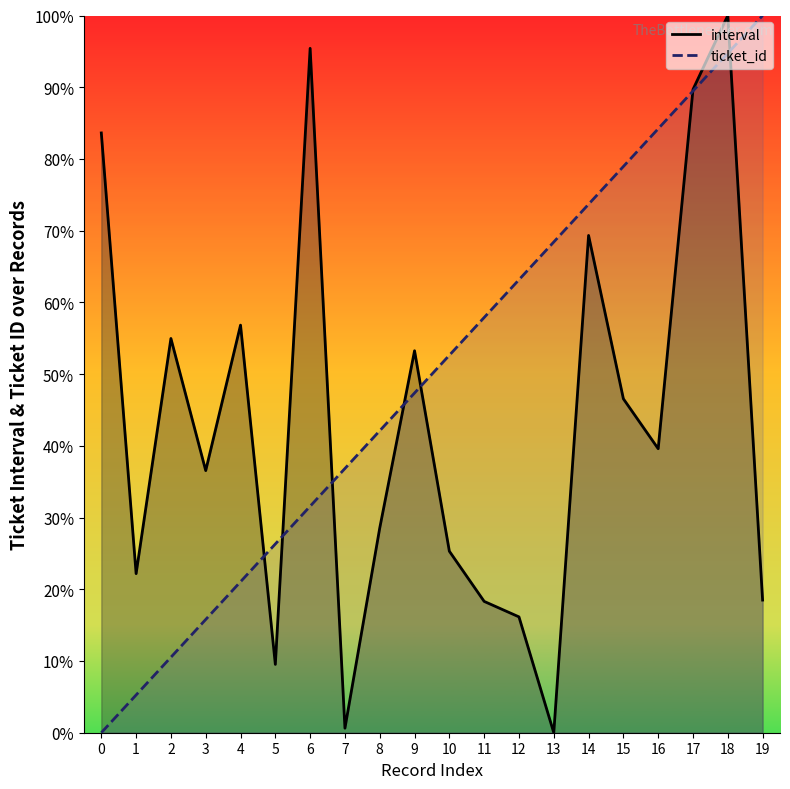

What is the value of the ticket_id point at the 4th from the left?

15.8